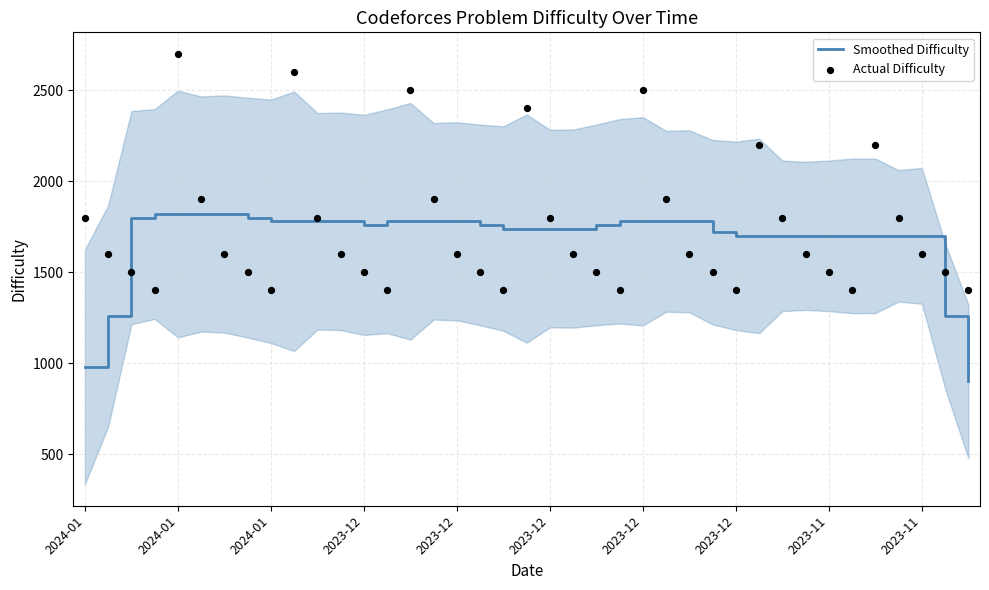

Which series has the largest Y range (max minus min)?

Actual Difficulty